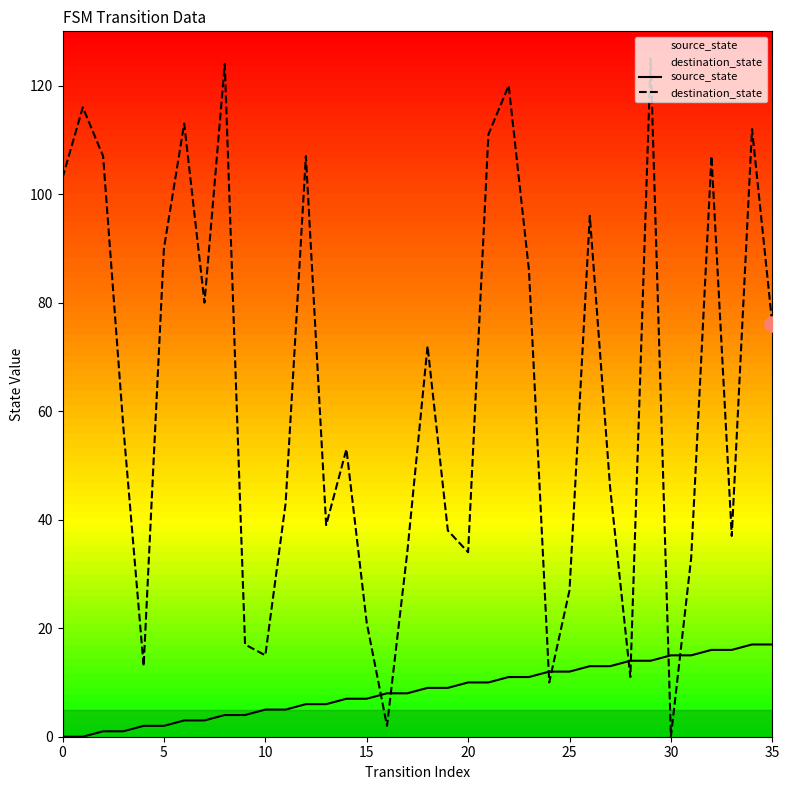

Which series contains the highest Y value?

destination_state